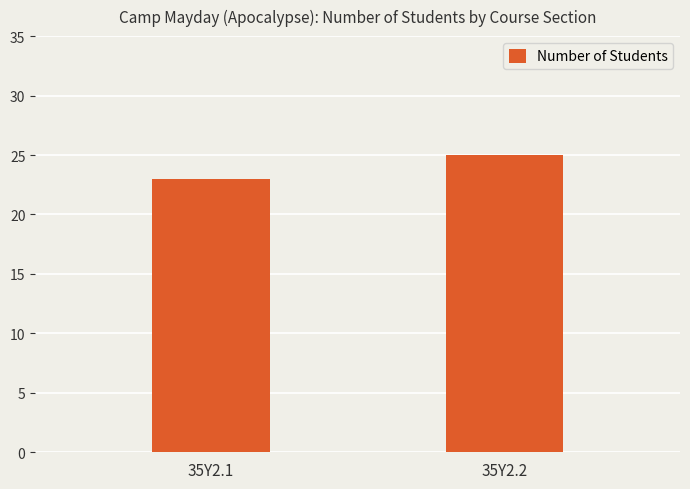

Which category has the lowest value across all series?

35Y2.1